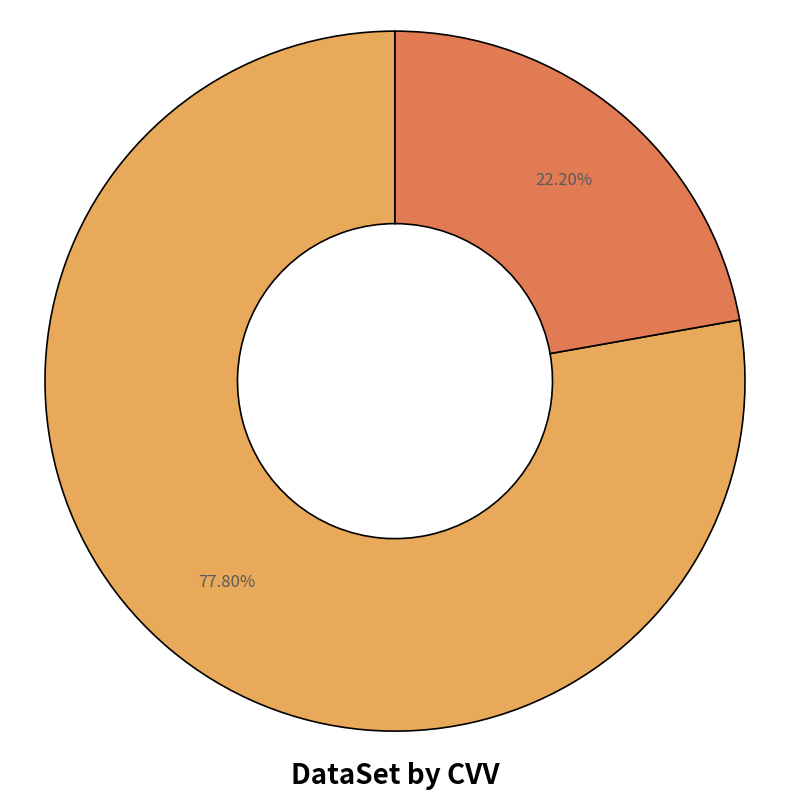

Does any single category account for the majority?

Yes